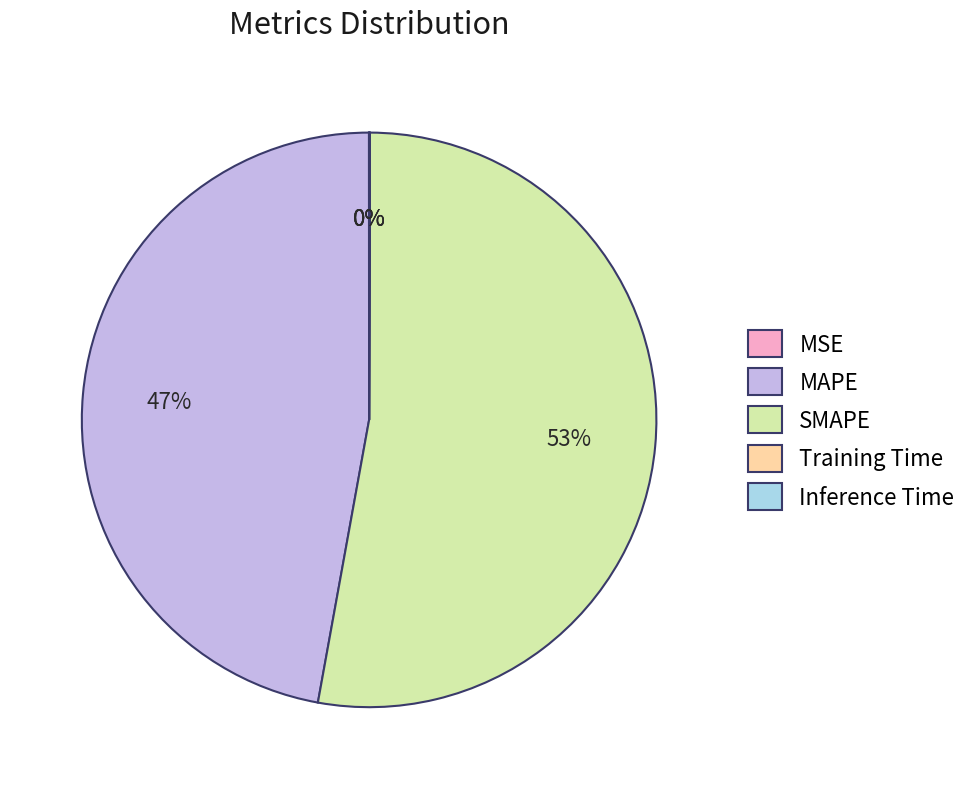

True or false: SMAPE accounts for 53% of the total.

True